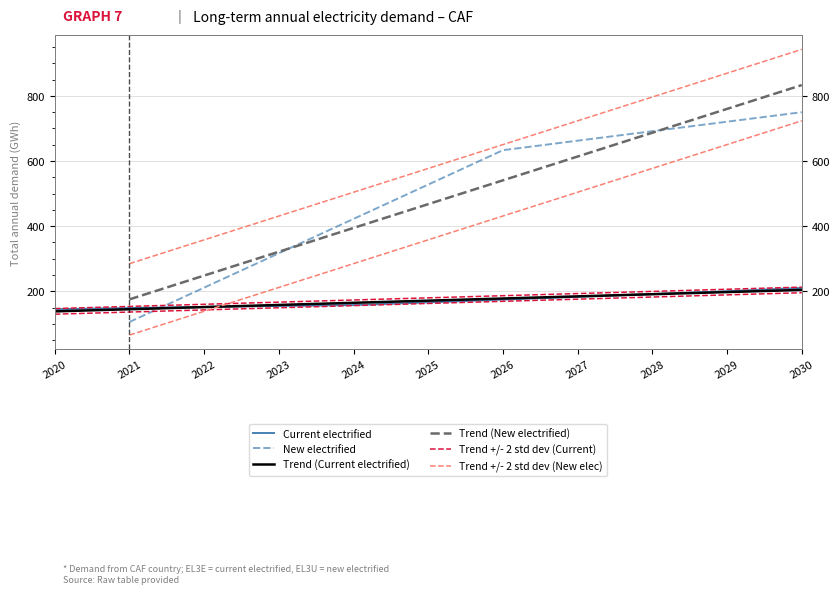

What is the change in value from 2021 to 2022?

+3.3